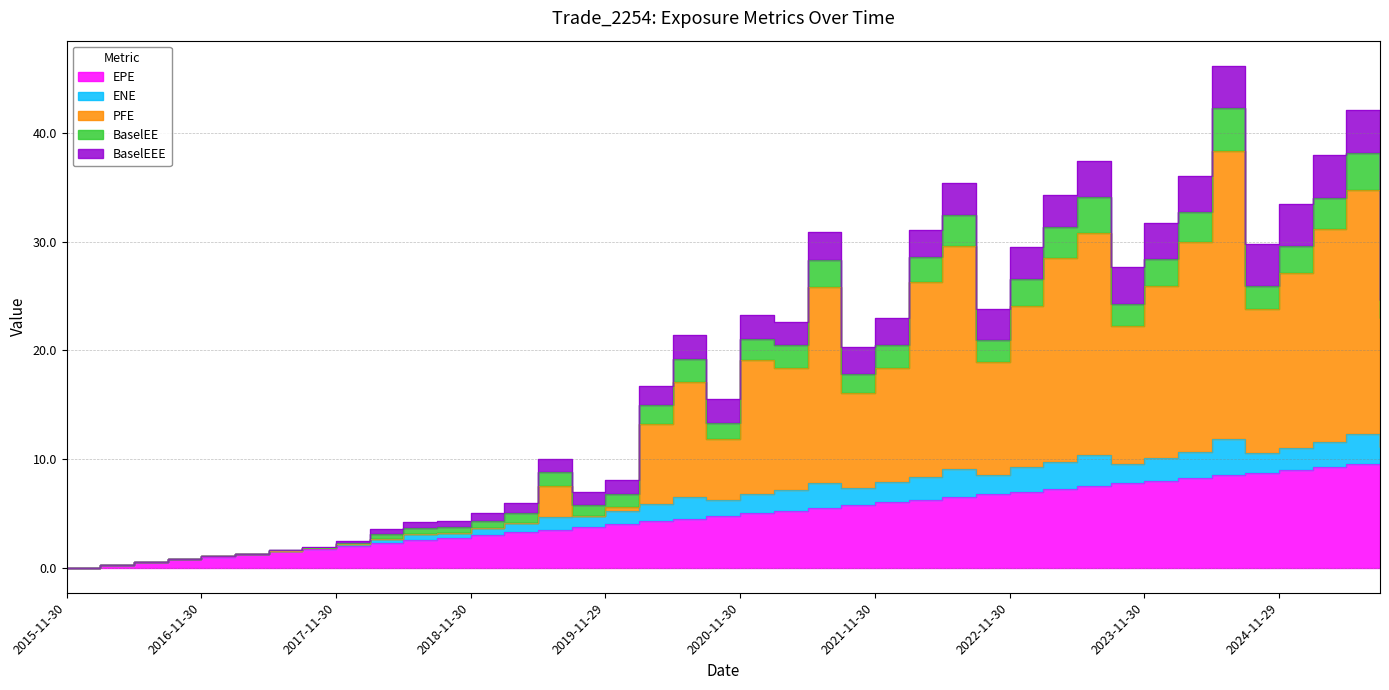

True or false: BaselEEE has a value of 11.6 at 2025-02-28.

True